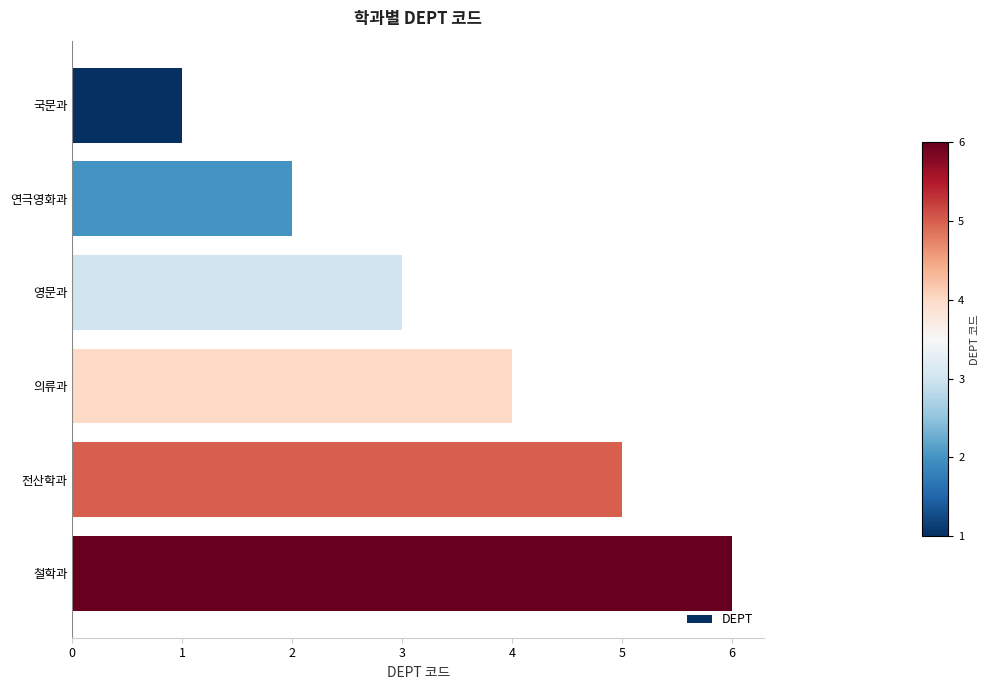

Rank the categories by value from lowest to highest.

국문과, 연극영화과, 영문과, 의류과, 전산학과, 철학과